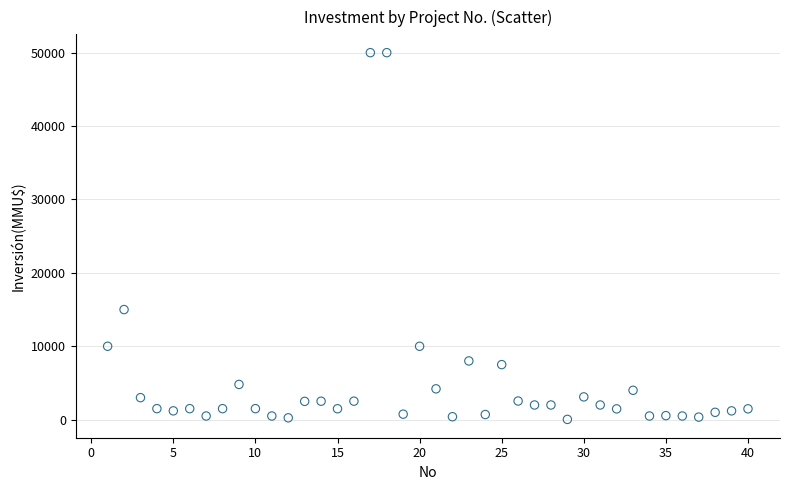

What Y value in the scatter plot is closest to 25019?

15000